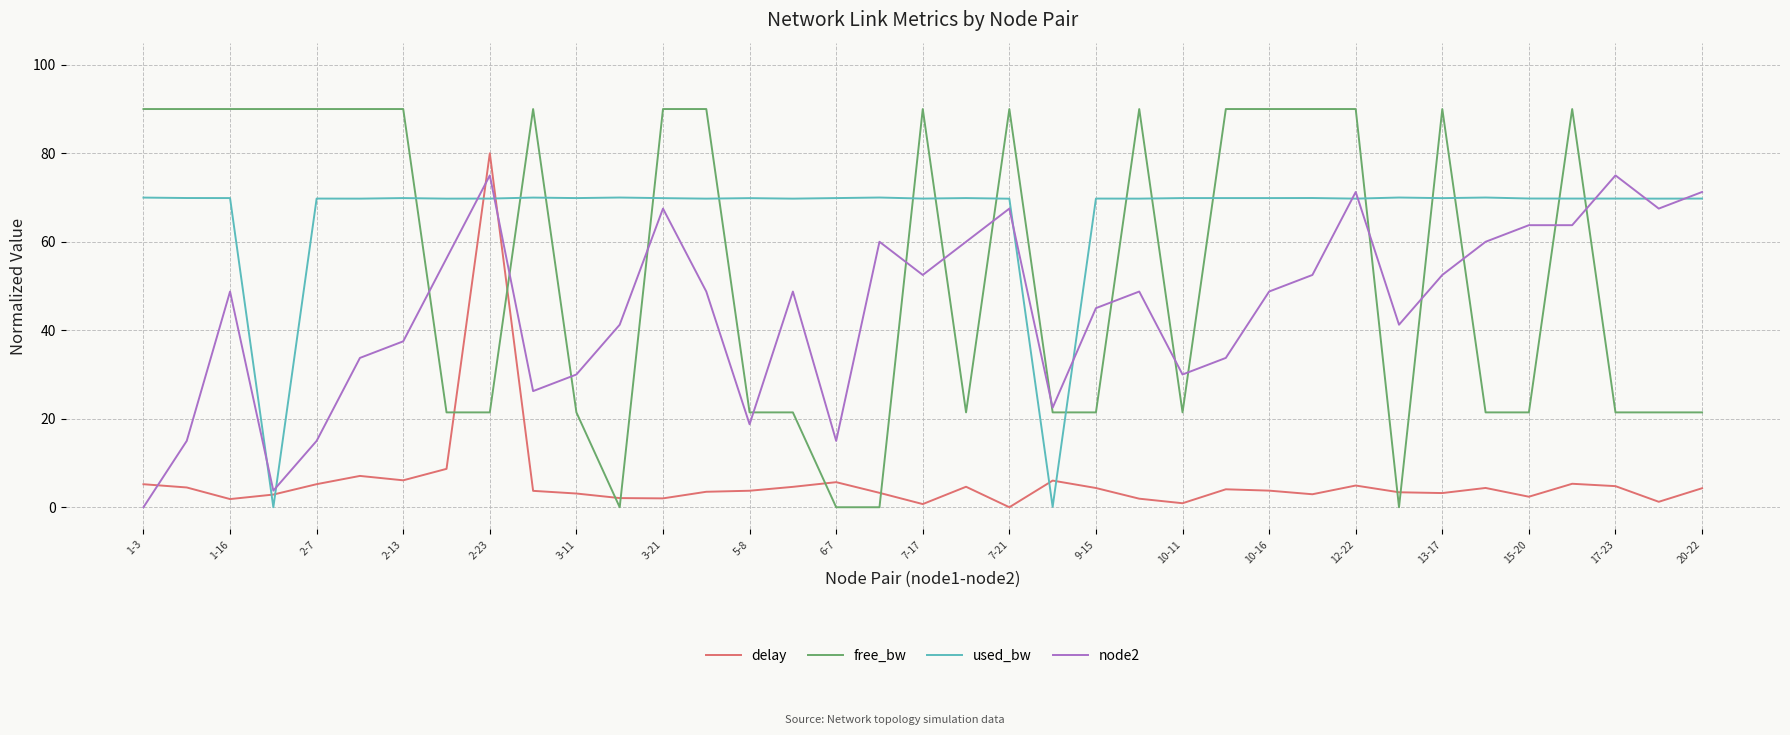

Which series has the largest total across all categories?

used_bw